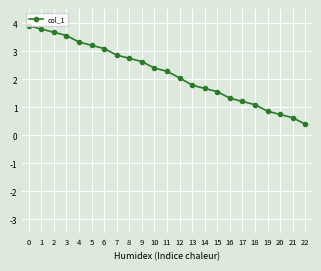

Count the number of values greater than 2.

13